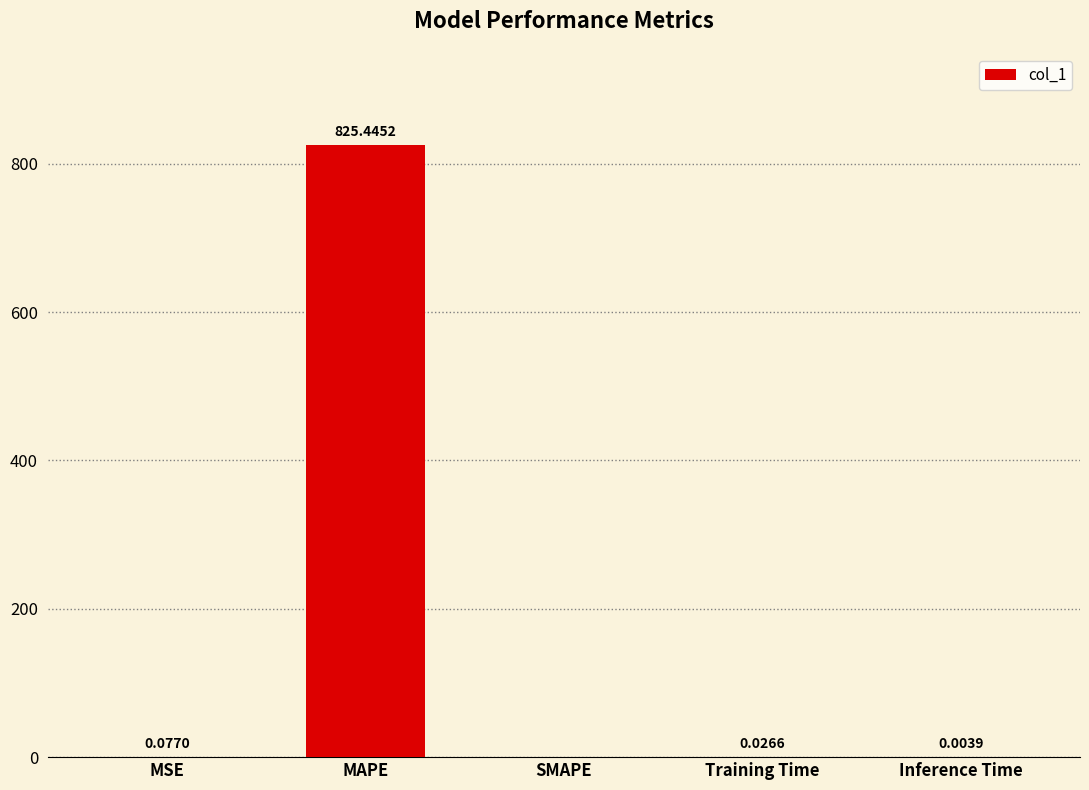

What is the sum of all values?

825.6